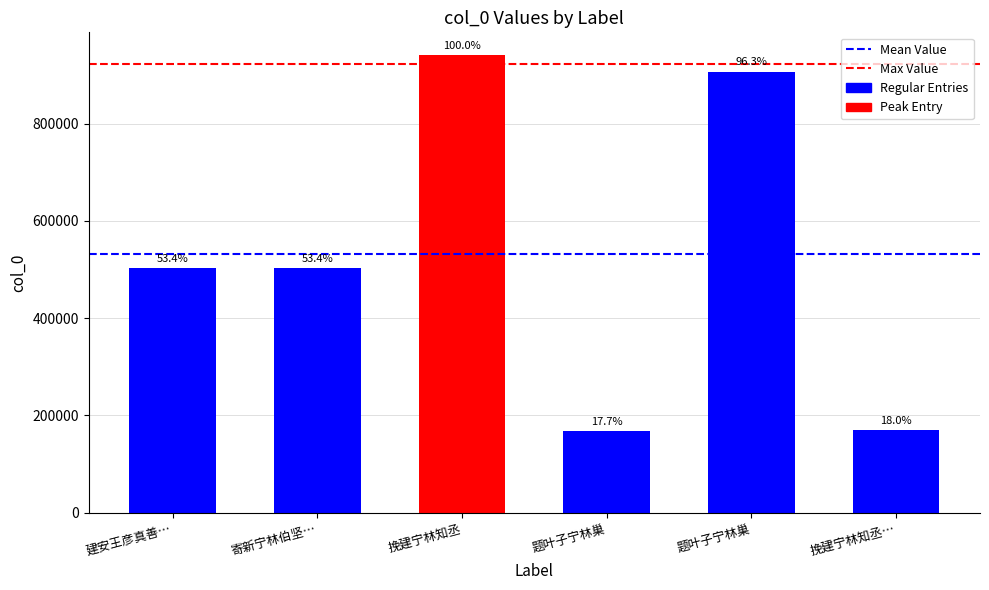

Does the chart contain any negative values?

No